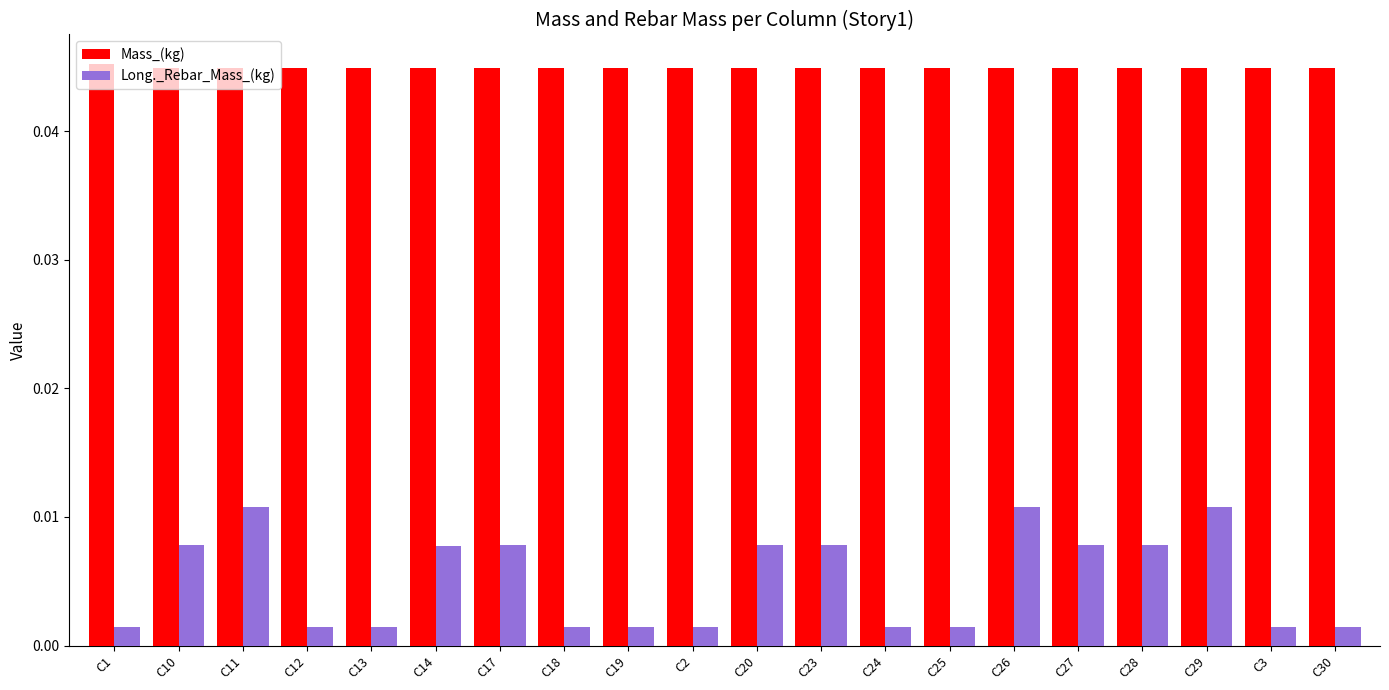

What are all the series names shown in the legend?

Mass_(kg), Long._Rebar_Mass_(kg)